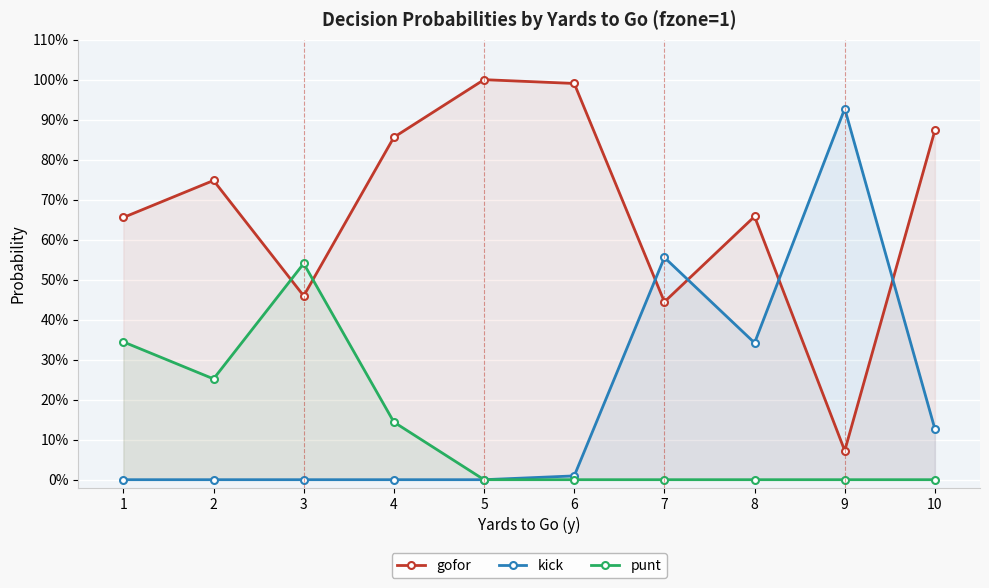

True or false: kick and punt cross at least once.

False